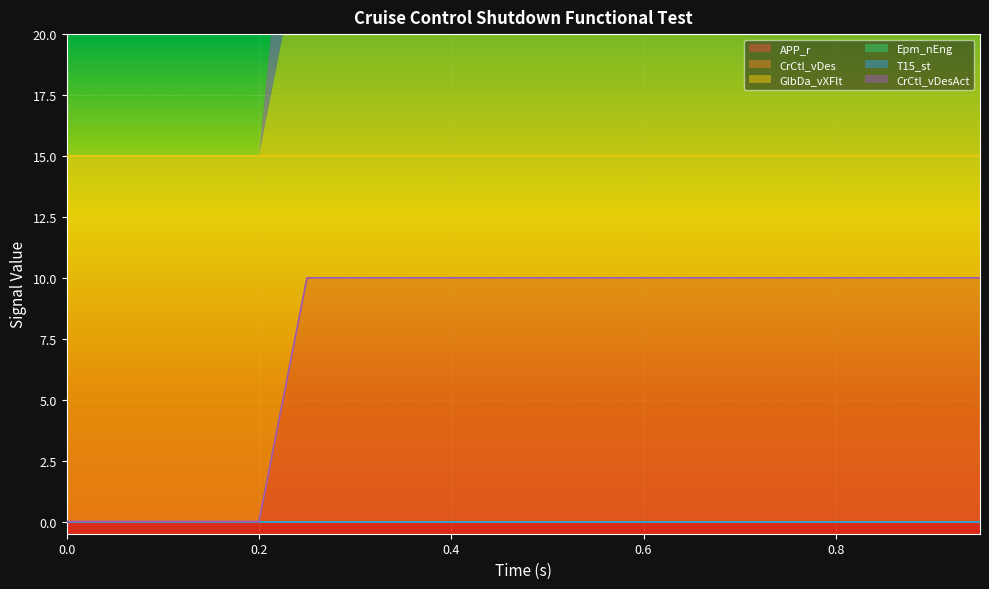

The CrCtl_vDes series shows -5 at 0.0. True or false?

False